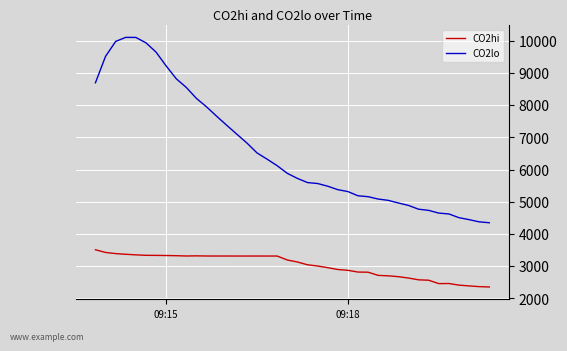

How many distinct data groups are displayed?

2